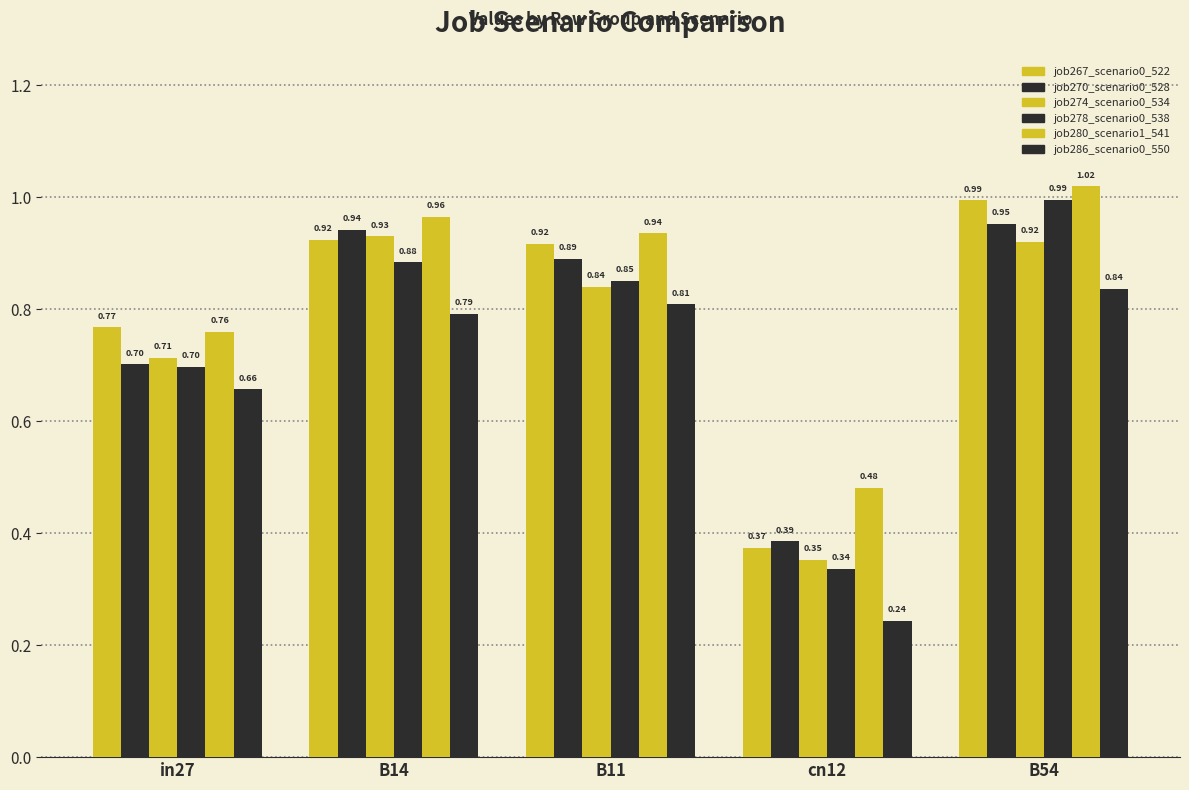

Which series has the largest total across all categories?

job280_scenario1_541